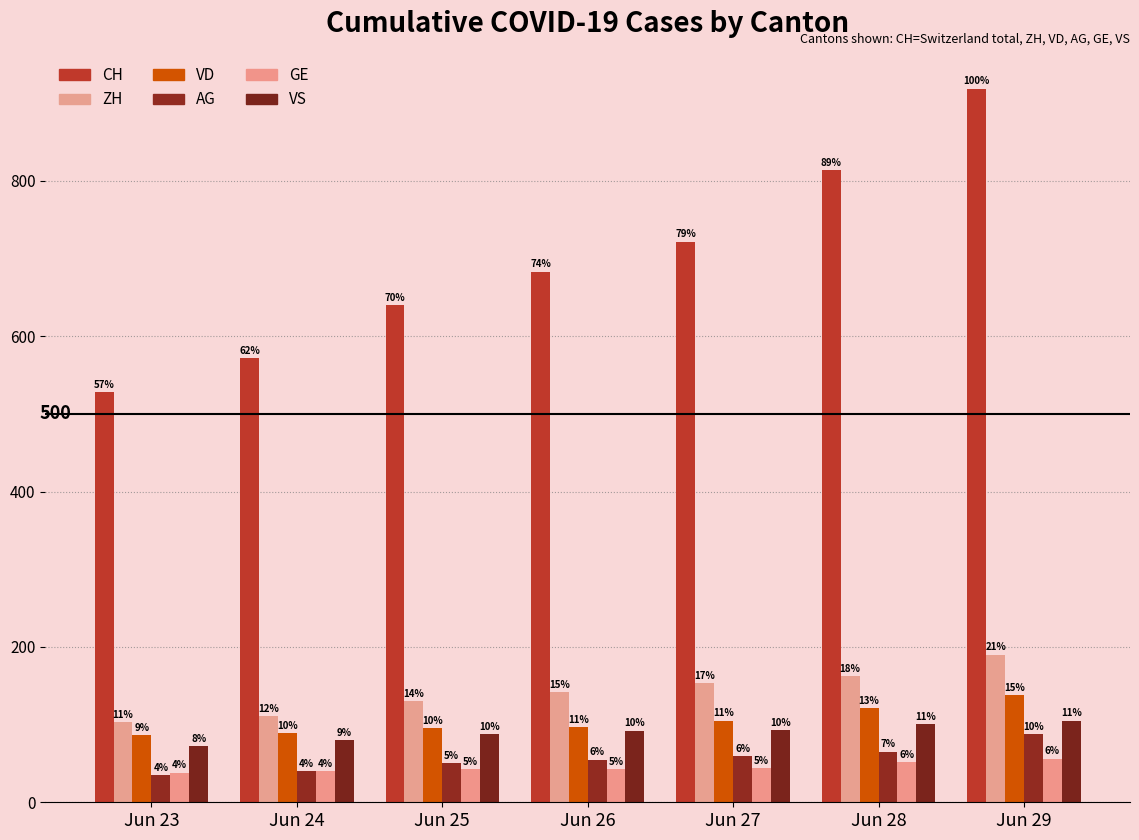

What are all the series names shown in the legend?

CH, ZH, VD, AG, GE, VS